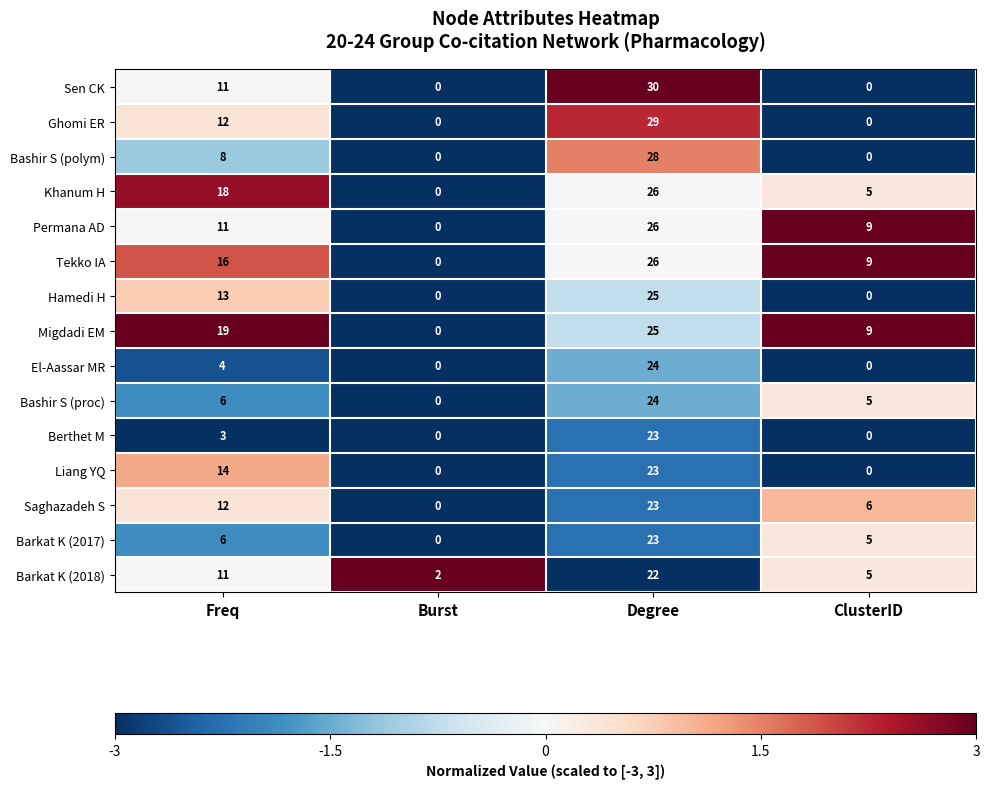

Between Freq and ClusterID, which series saw the biggest shift?

Liang YQ